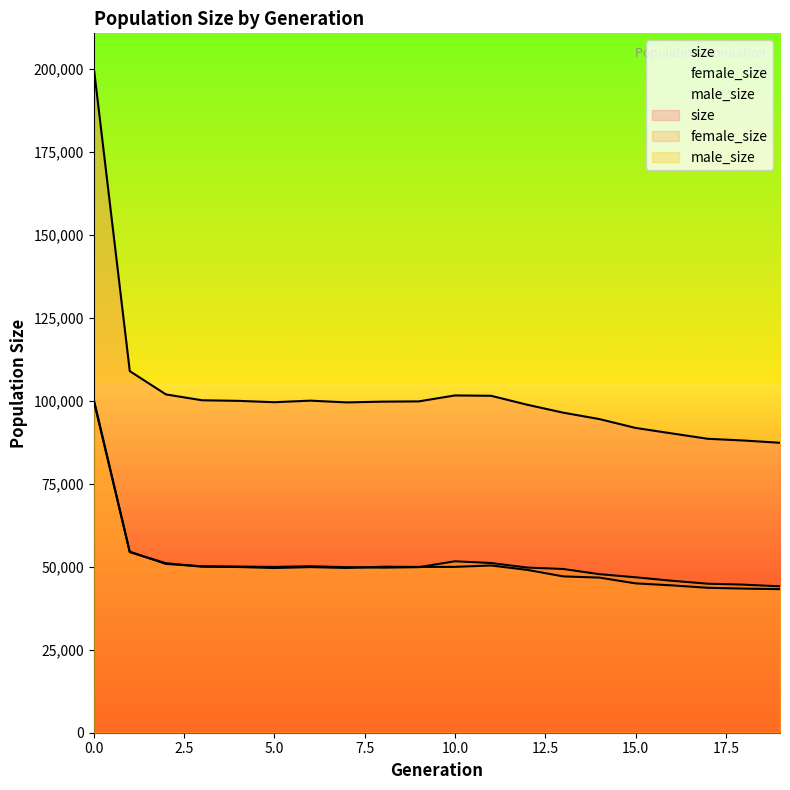

How many interior local valleys does the size series have?

2